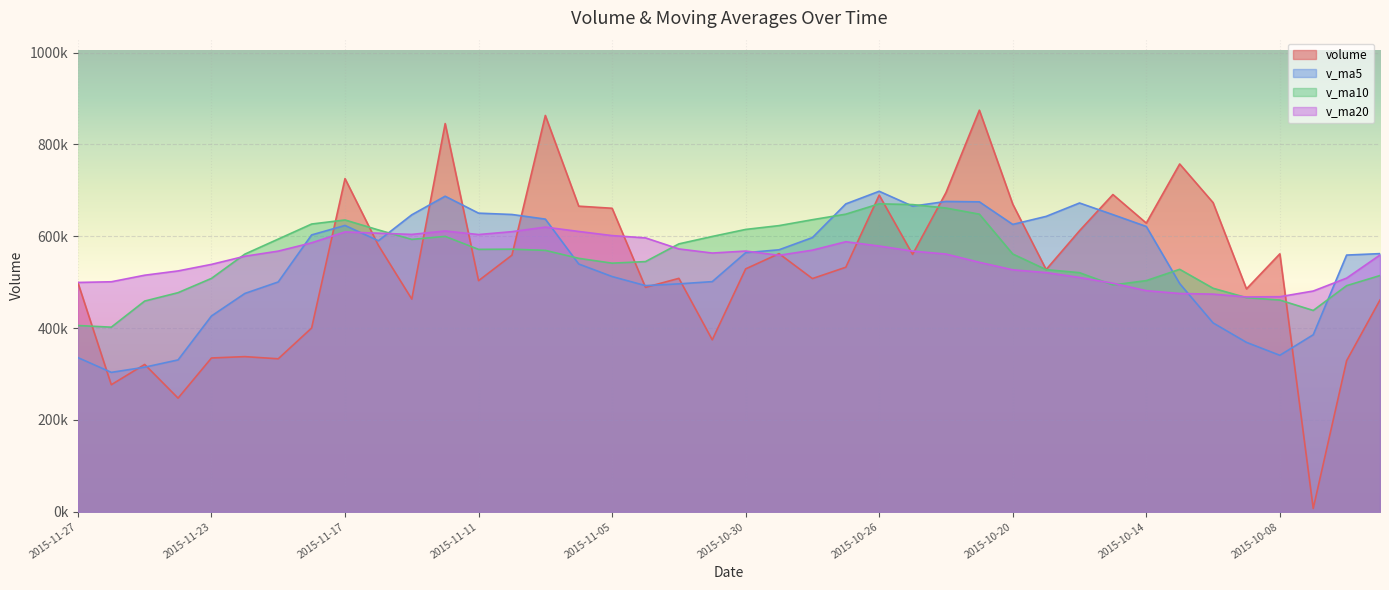

What is the label of the 38th point from the right?

2015-11-25